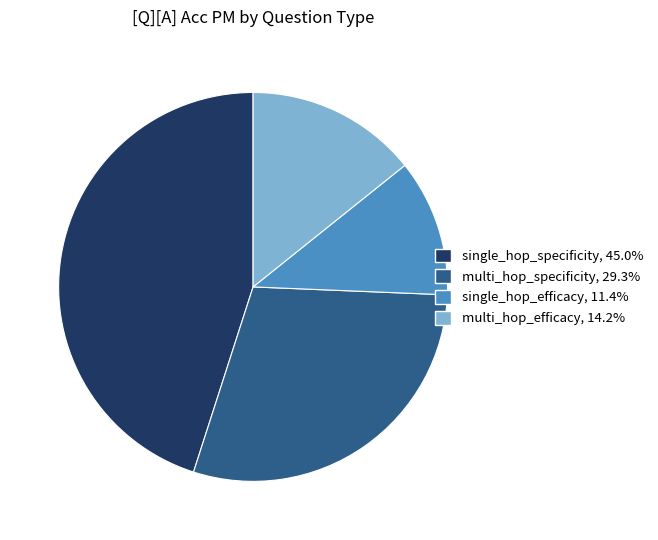

Which has a higher value, multi_hop_specificity or single_hop_specificity?

single_hop_specificity